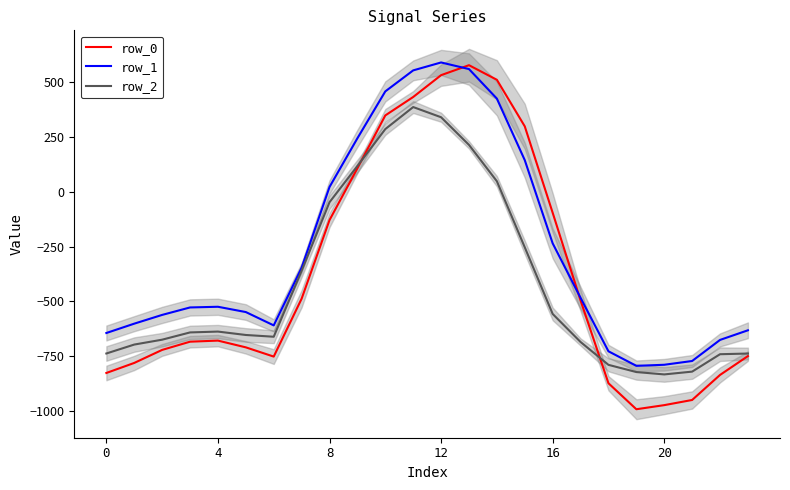

Where is row_0 nearest to the value -207?

8